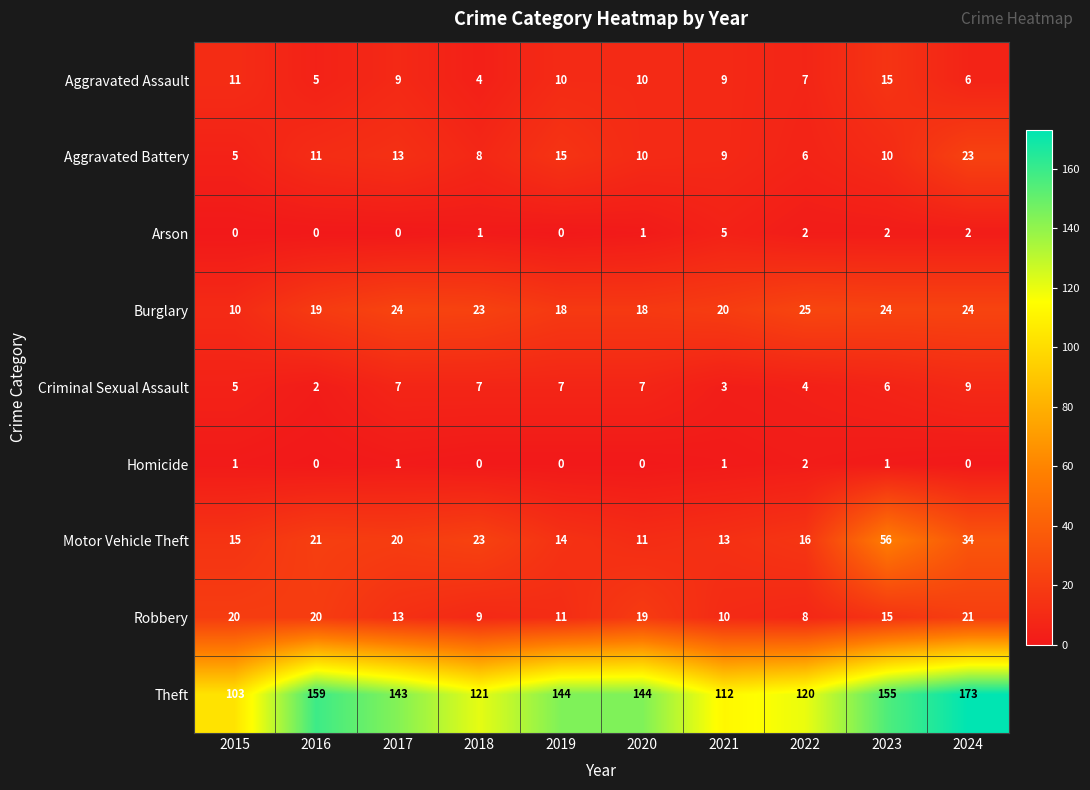

What is the average value of the Criminal Sexual Assault series?

6